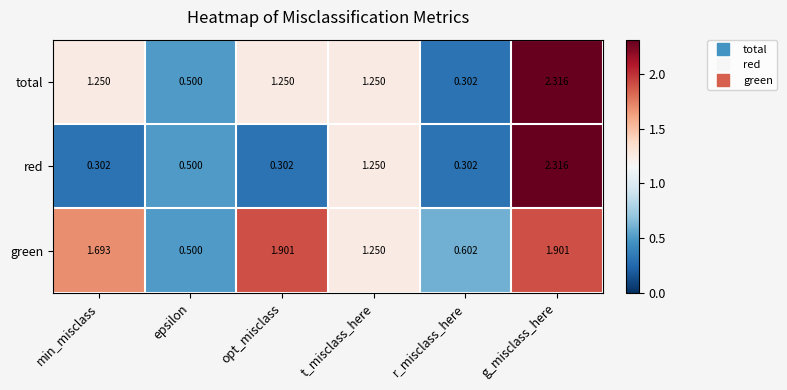

At which label does total reach its peak?

g_misclass_here